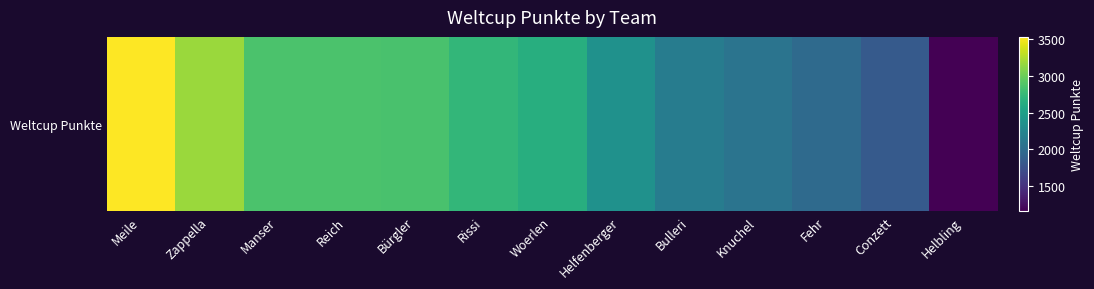

Reading left to right, transcribe all the data shown in this chart.

Meile=3531	Zappella=3172	Manser=2862	Reich=2858	Bürgler=2854	Rissi=2729	Woerlen=2647	Helfenberger=2358	Bulleri=2151	Knuchel=2069	Fehr=1980	Conzett=1832	Helbling=1158